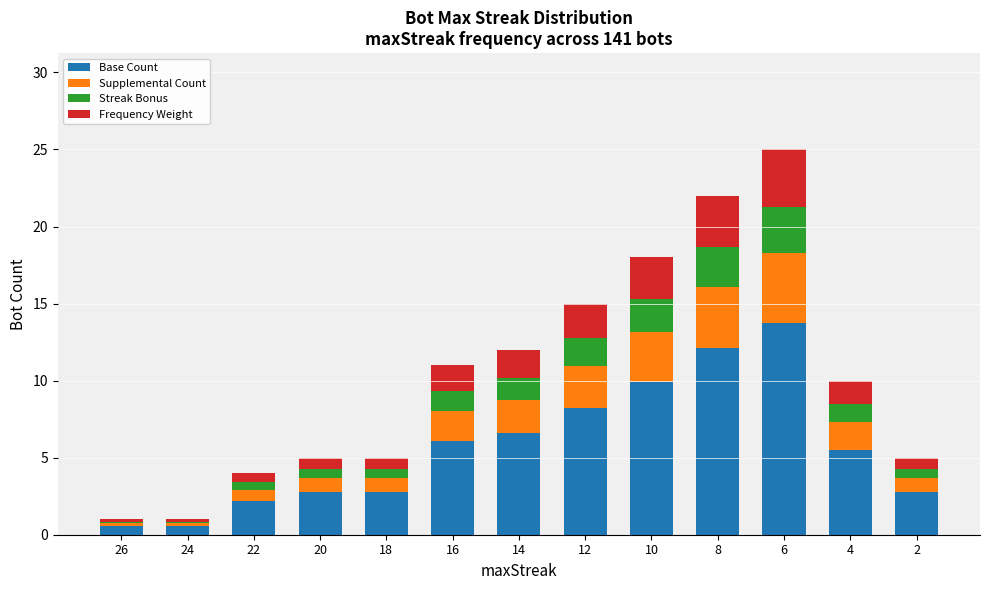

How many series are shown in this chart?

4